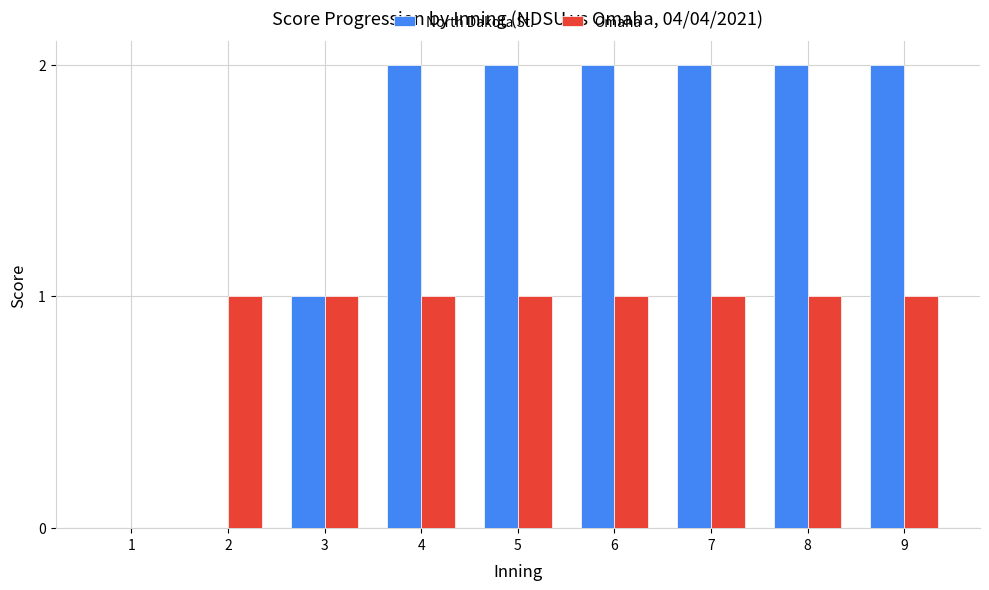

Count the number of data series in this chart.

2